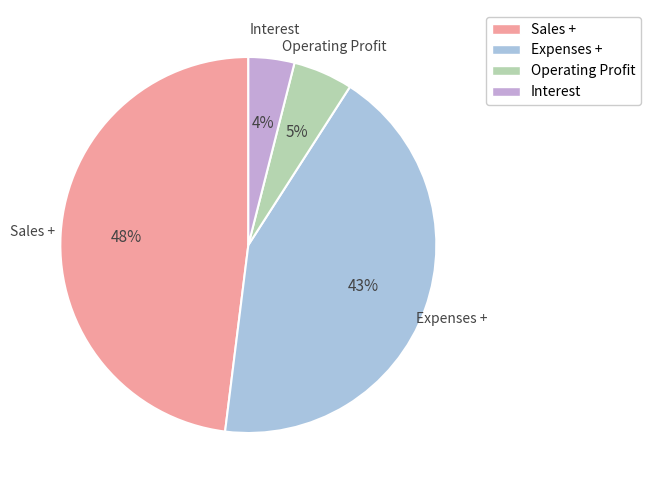

To the nearest percent, what is the average slice percentage?

25%